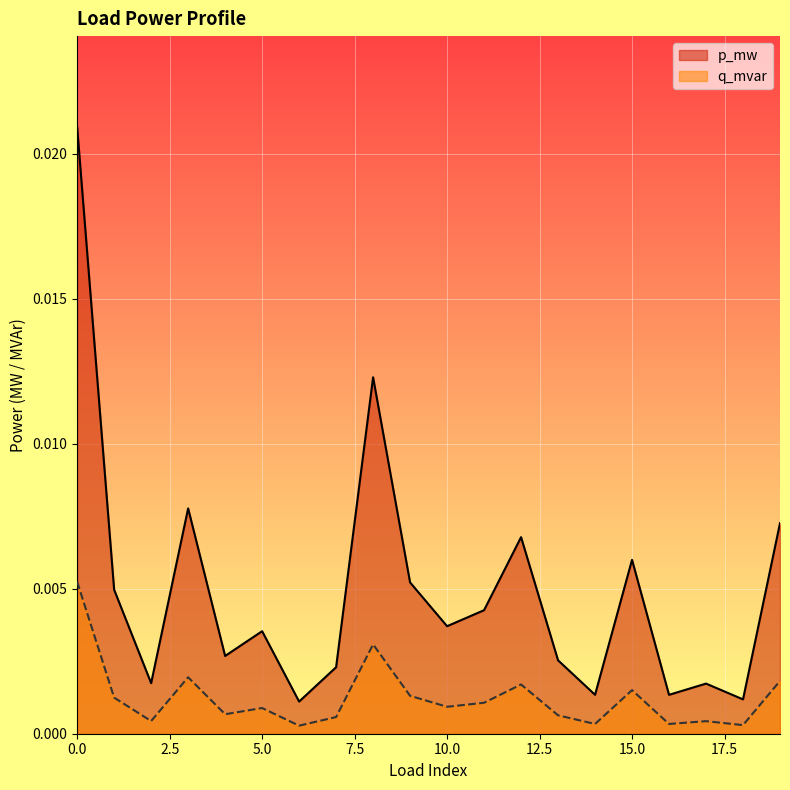

True or false: q_mvar has a value of 0.0 at 2.

True